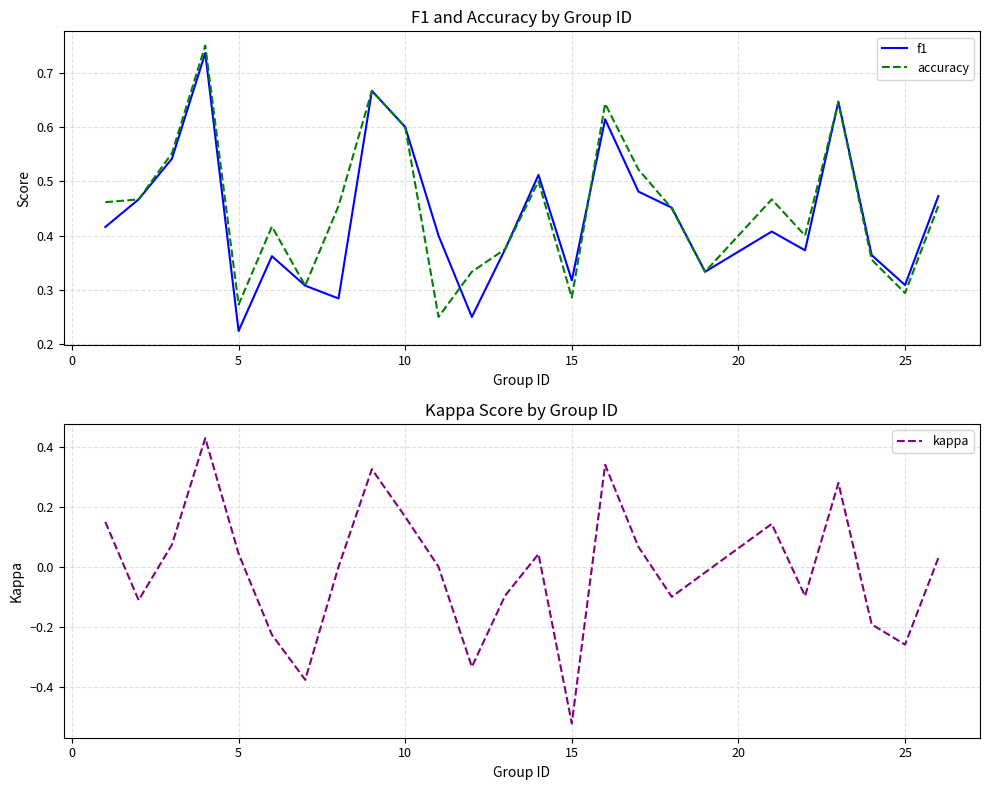

At which label is f1 closest to 0?

5